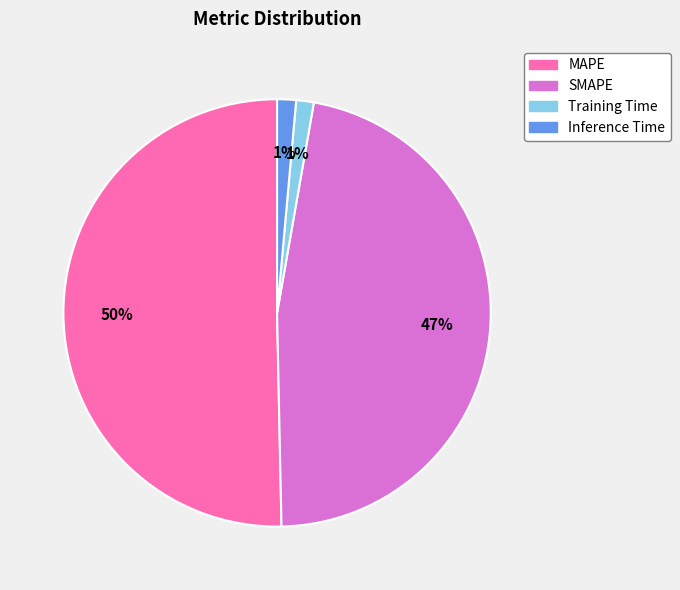

Is there a majority slice in this chart?

Yes